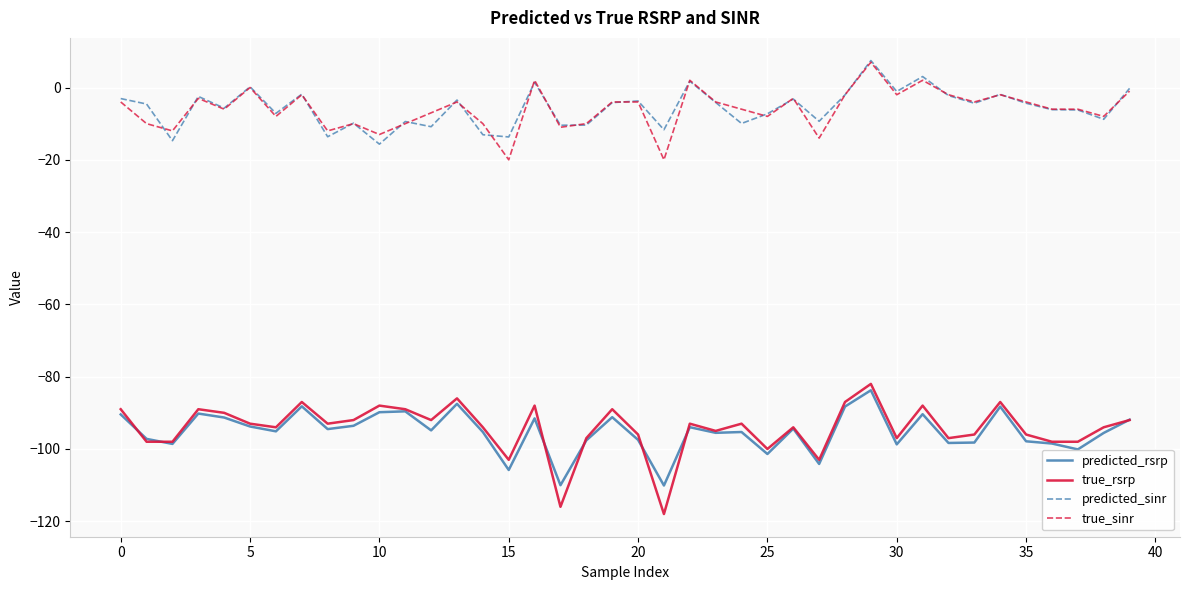

Is this an area chart (filled region under the line)?

No